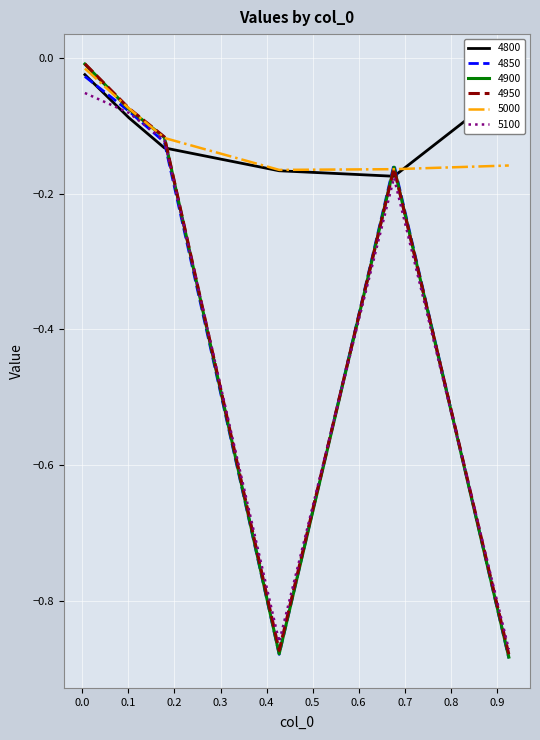

Which series has the widest spread of values?

4900